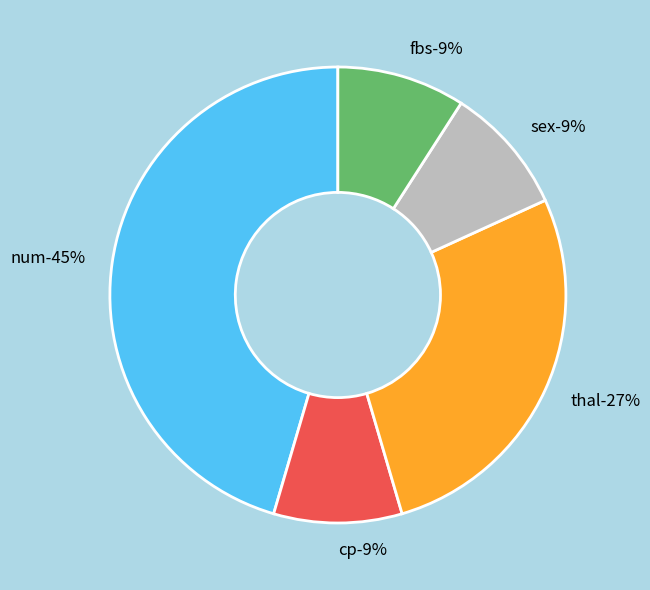

What percentage is the cp slice, to the nearest percent?

9%